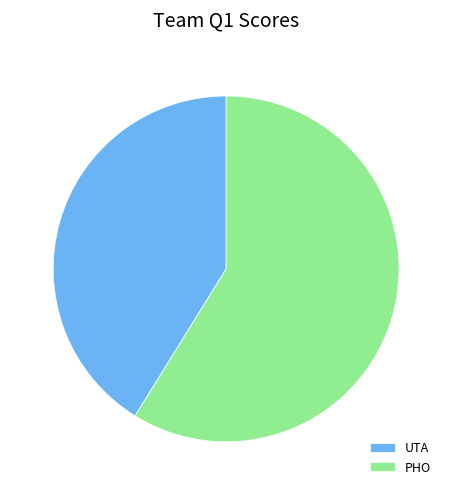

Which category has the smallest portion of the pie?

UTA